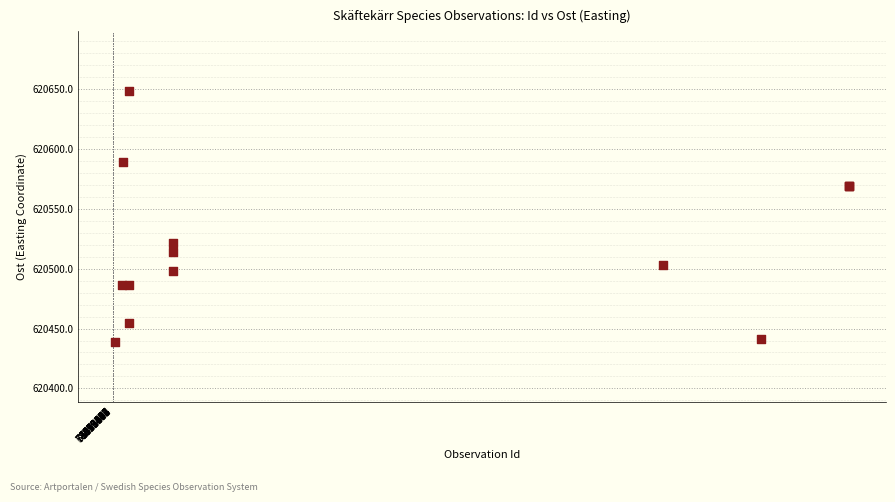

What Y value in the scatter plot is closest to 620543?

620521.8